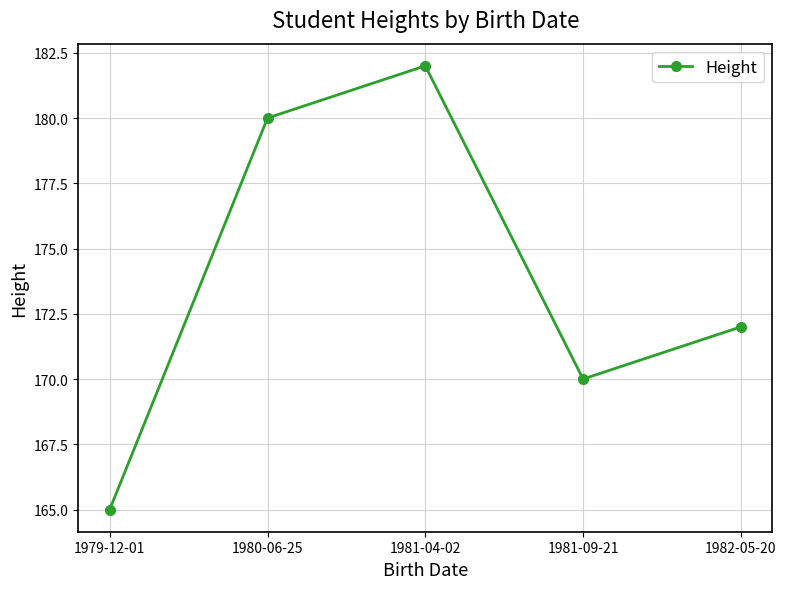

What is the ratio of the value at 1981-09-21 to the value at 1981-04-02?

0.9